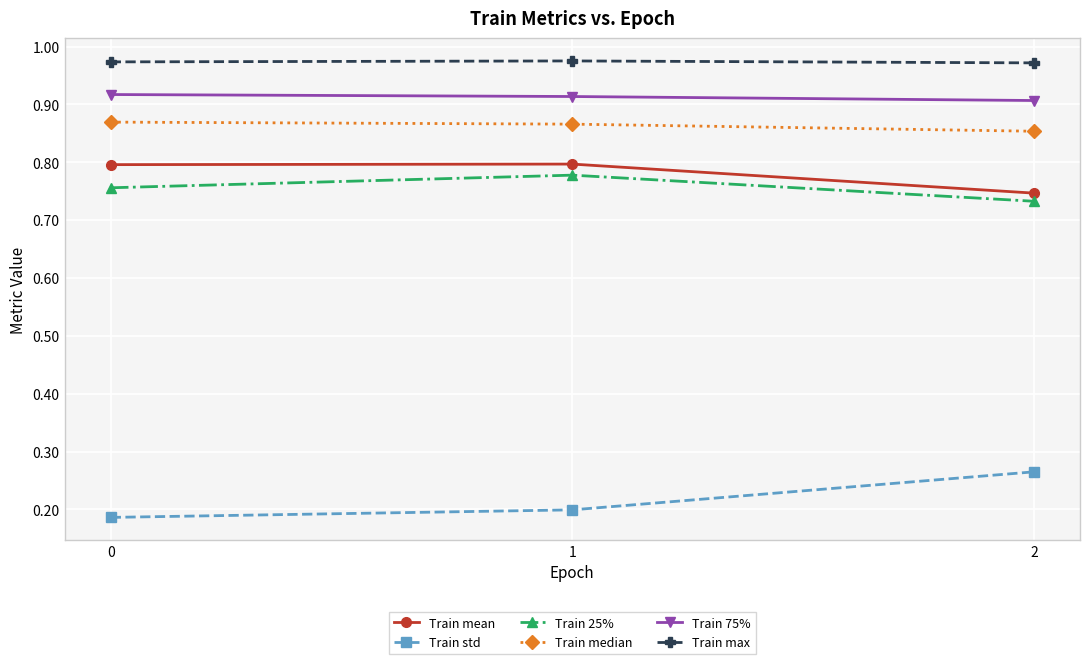

Does the chart have visible grid lines?

Yes